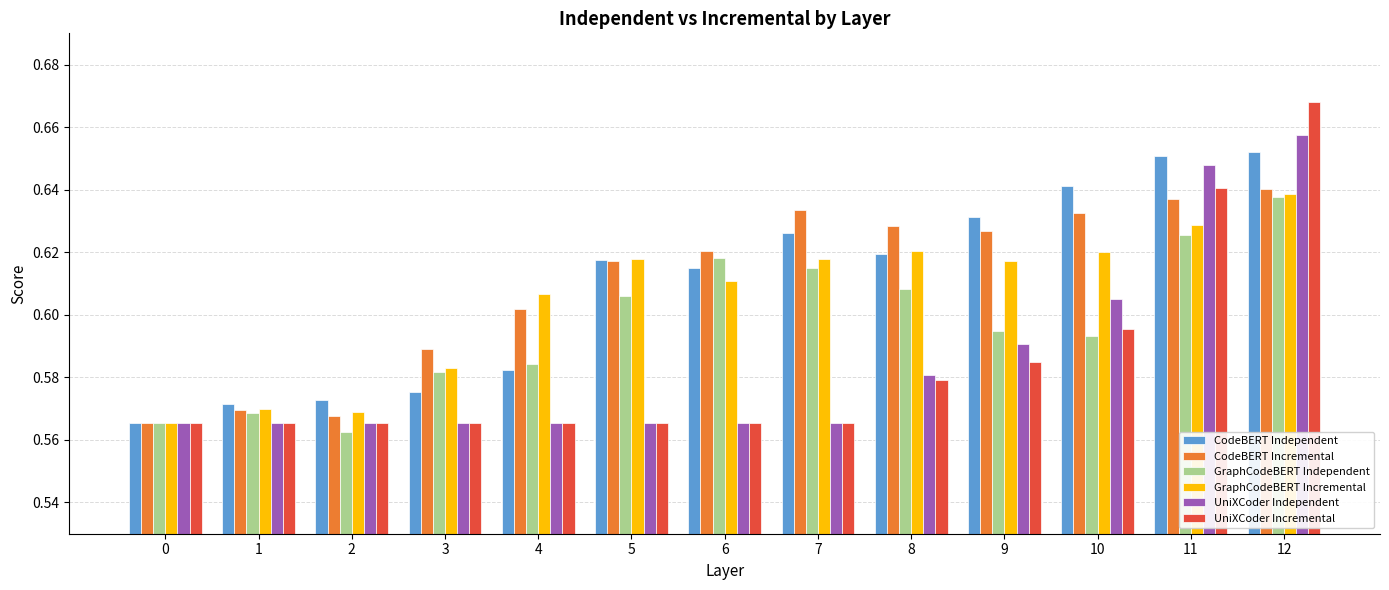

Count the CodeBERT Incremental values in the range 0 to 1.

13